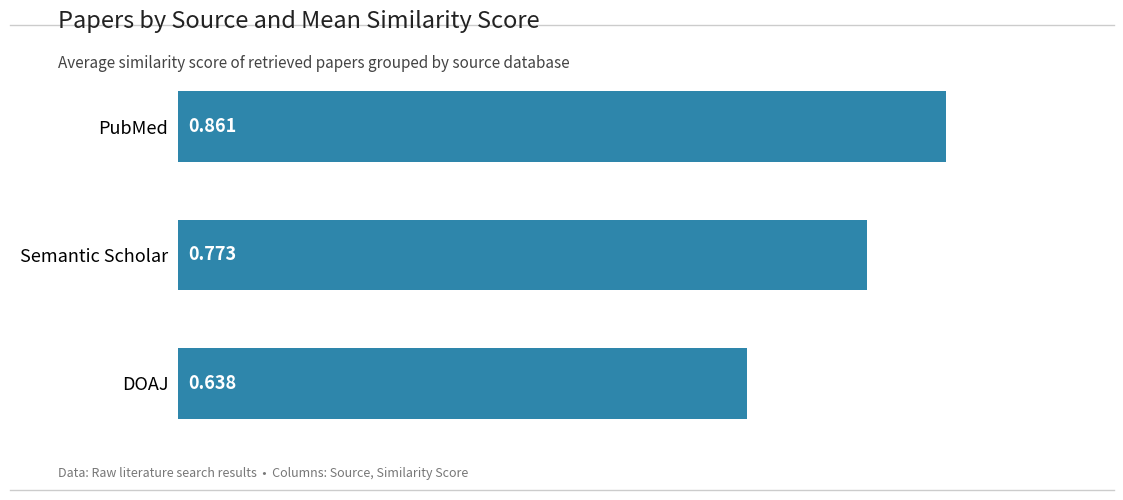

Which has a higher value, DOAJ or Semantic Scholar?

Semantic Scholar